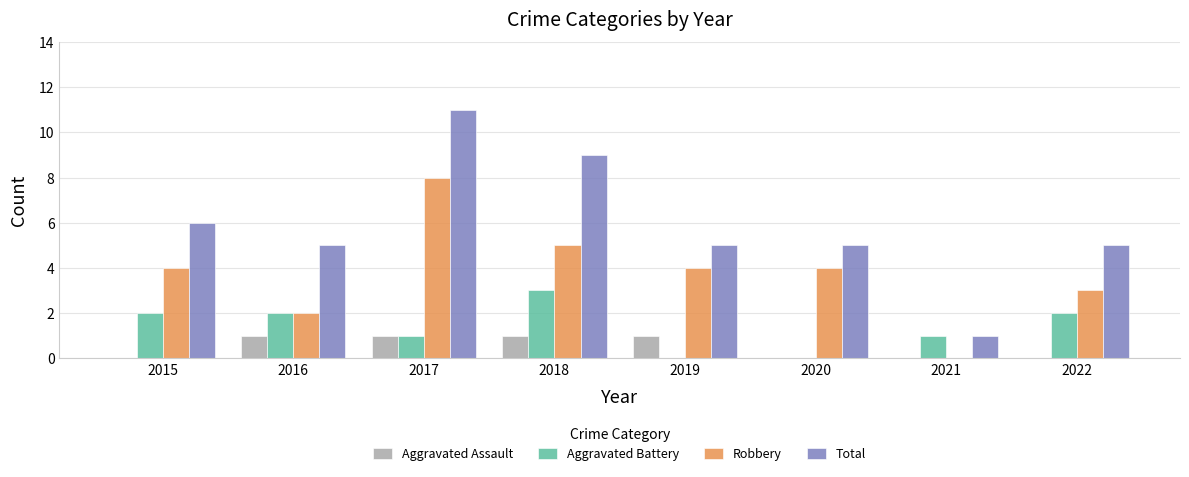

Reading left to right, extract all data points from this chart.

Aggravated Assault: 2015=0	2016=1	2017=1	2018=1	2019=1	2020=0	2021=0	2022=0
Aggravated Battery: 2015=2	2016=2	2017=1	2018=3	2019=0	2020=0	2021=1	2022=2
Robbery: 2015=4	2016=2	2017=8	2018=5	2019=4	2020=4	2021=0	2022=3
Total: 2015=6	2016=5	2017=11	2018=9	2019=5	2020=5	2021=1	2022=5